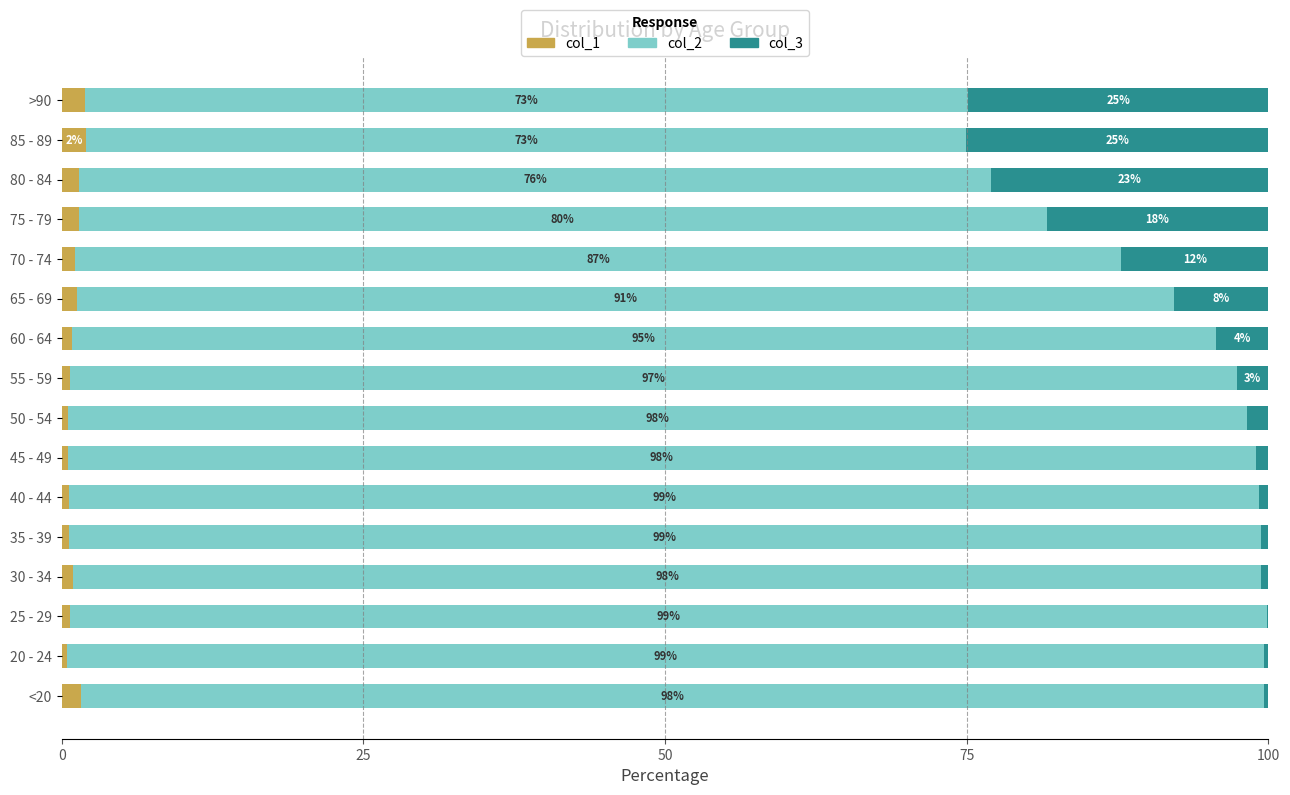

What is the total value across all series at 65 - 69?

100.0